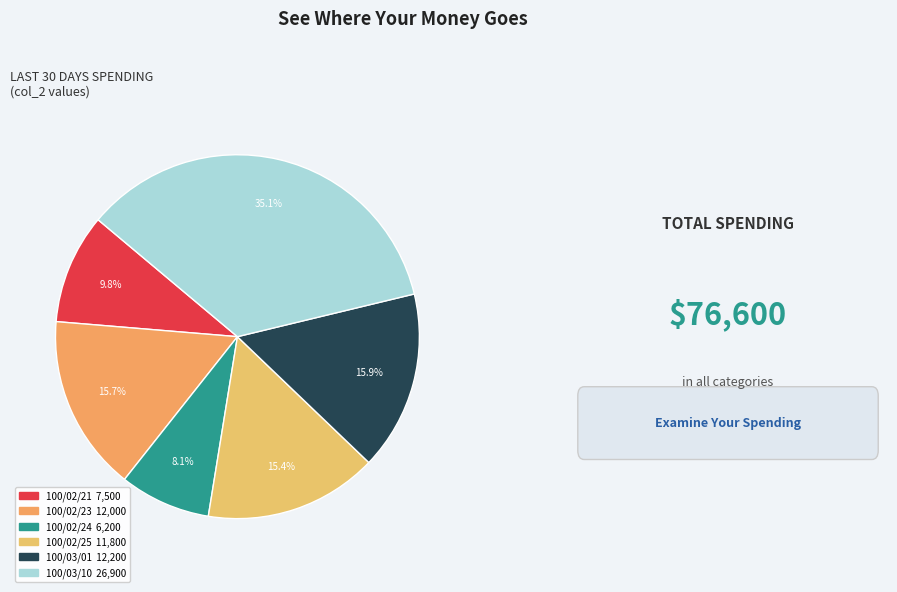

Count the number of slices in the pie.

6